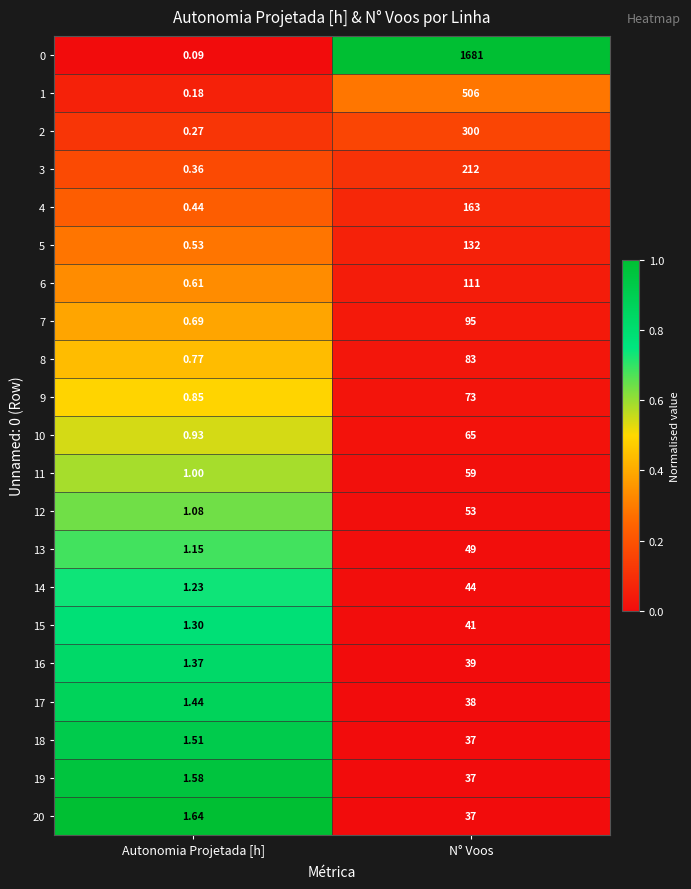

At which category does the chart reach its peak across all series?

N° Voos